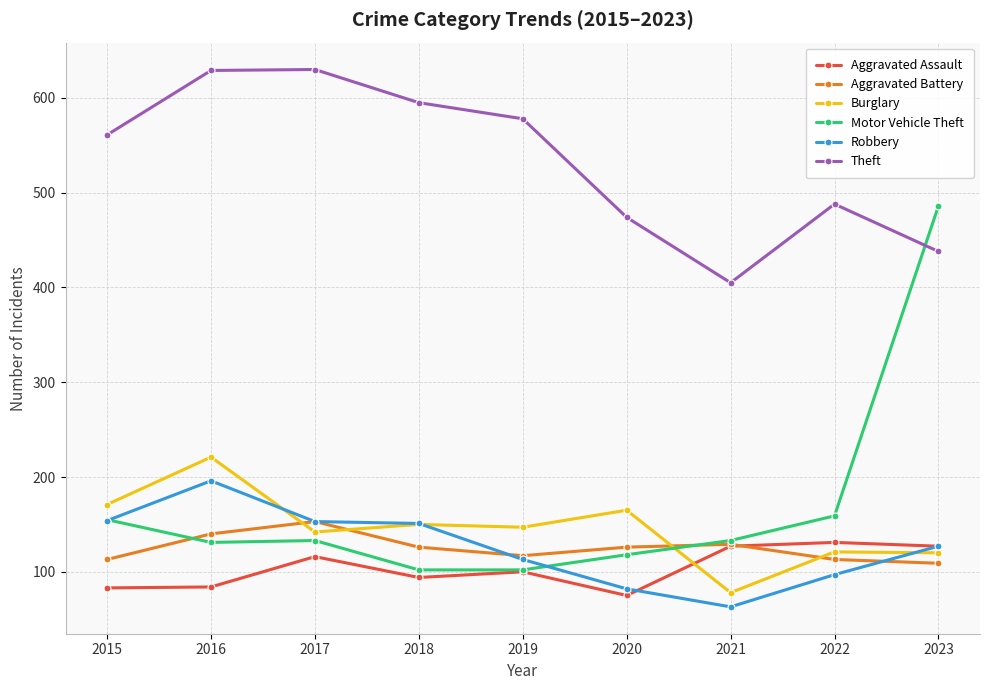

Does the chart have visible grid lines?

Yes